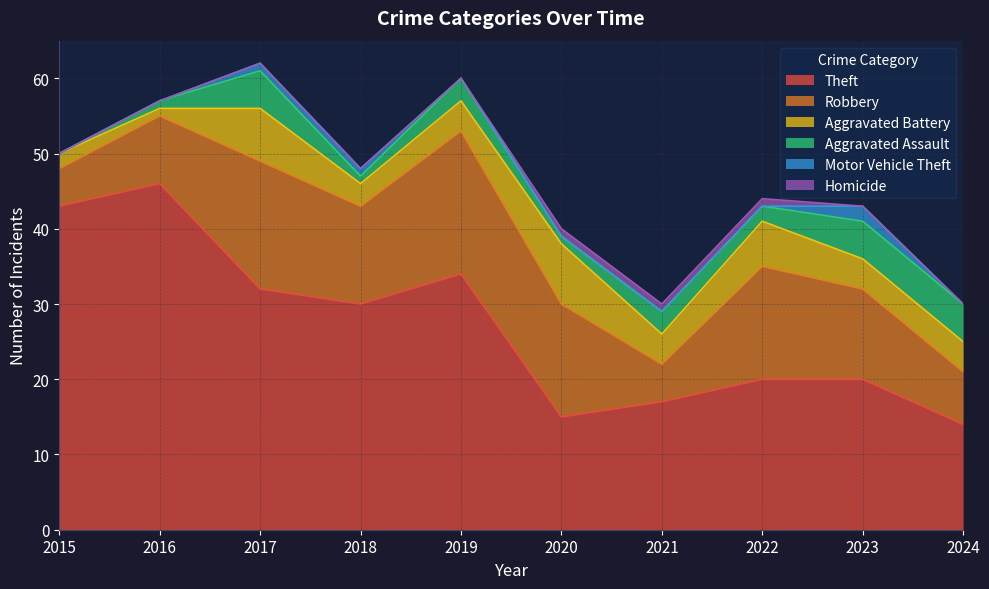

At 2022, list the series in order from smallest to largest.

Motor Vehicle Theft, Homicide, Aggravated Assault, Aggravated Battery, Robbery, Theft